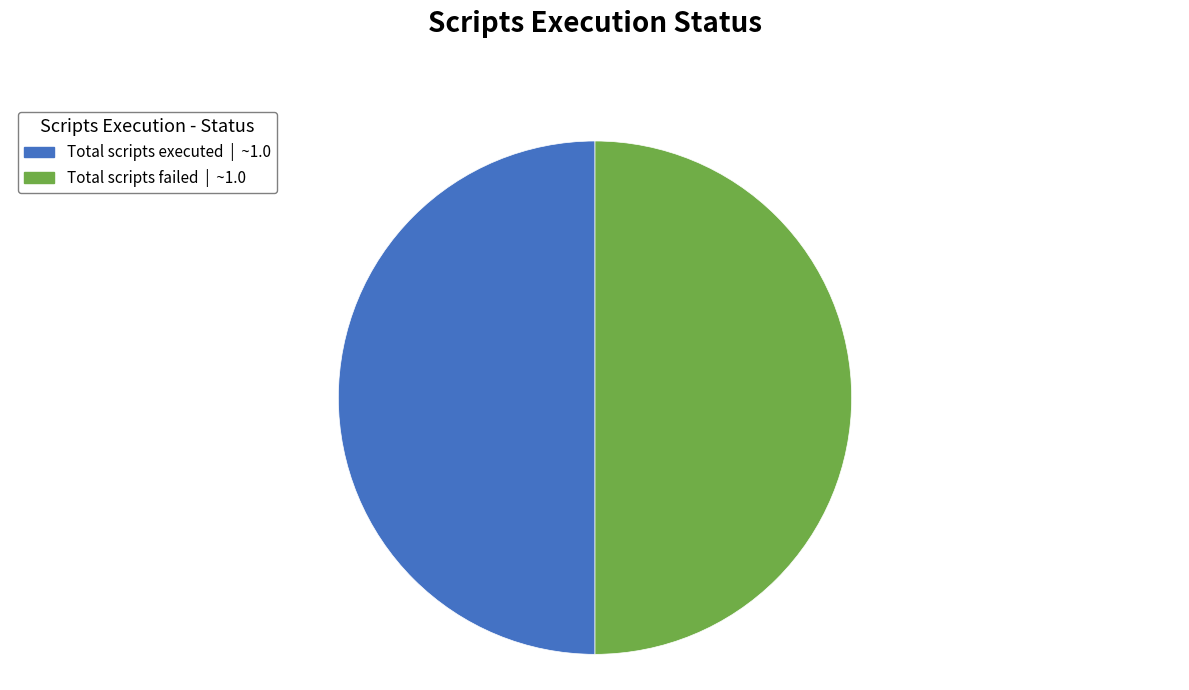

How many segments does this pie chart have?

2